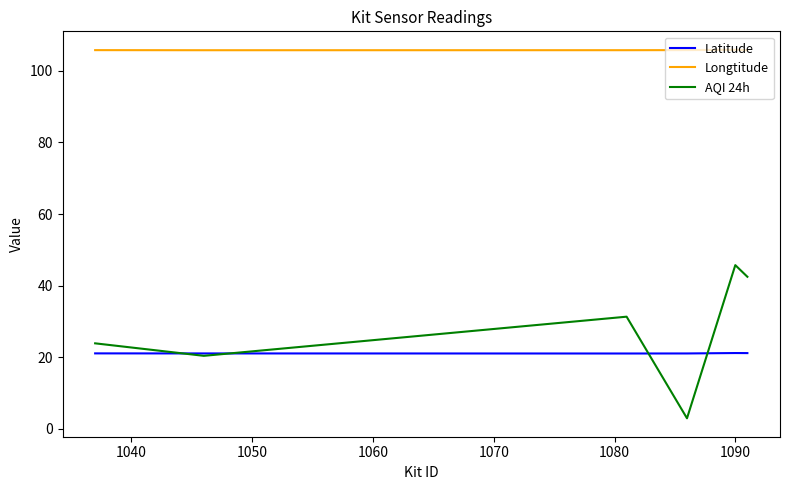

What is the smallest value displayed?

2.9